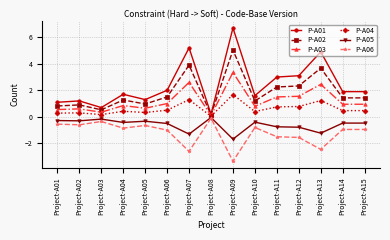

What is the sum of all P-A04 values?

9.1